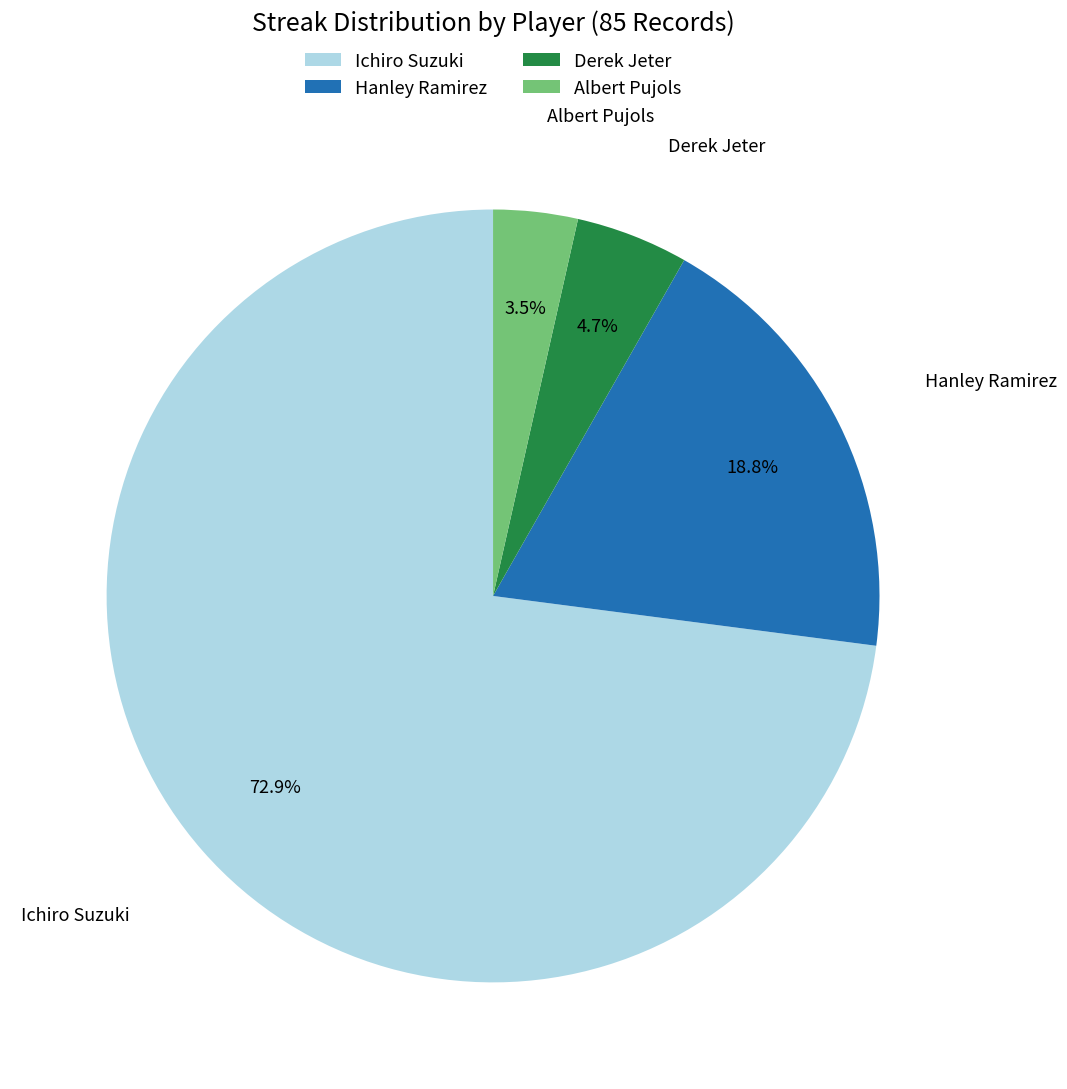

Does Ichiro Suzuki represent more than half of the total?

Yes